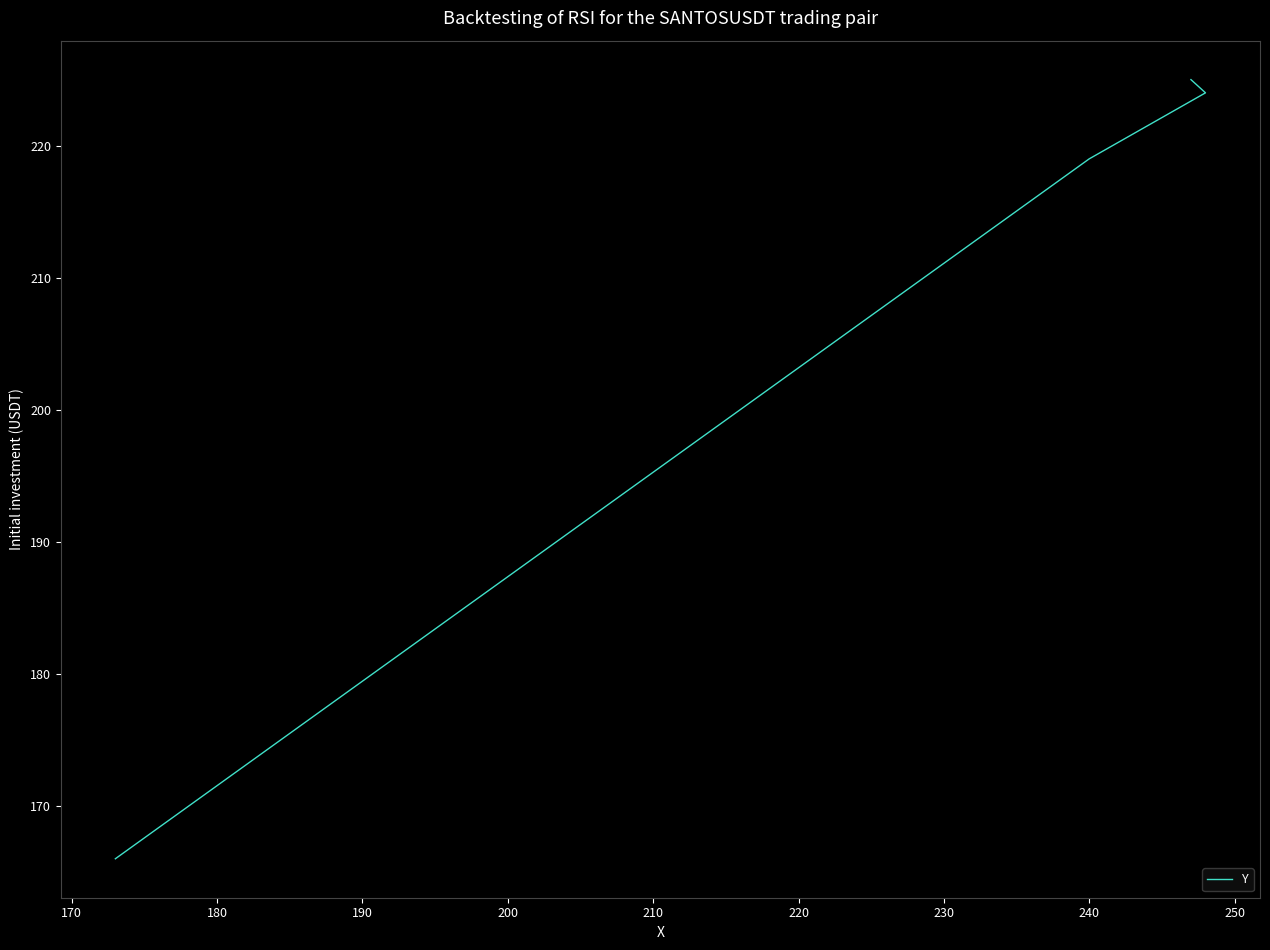

Reading left to right, list all the values displayed in this chart.

166	219	224	225